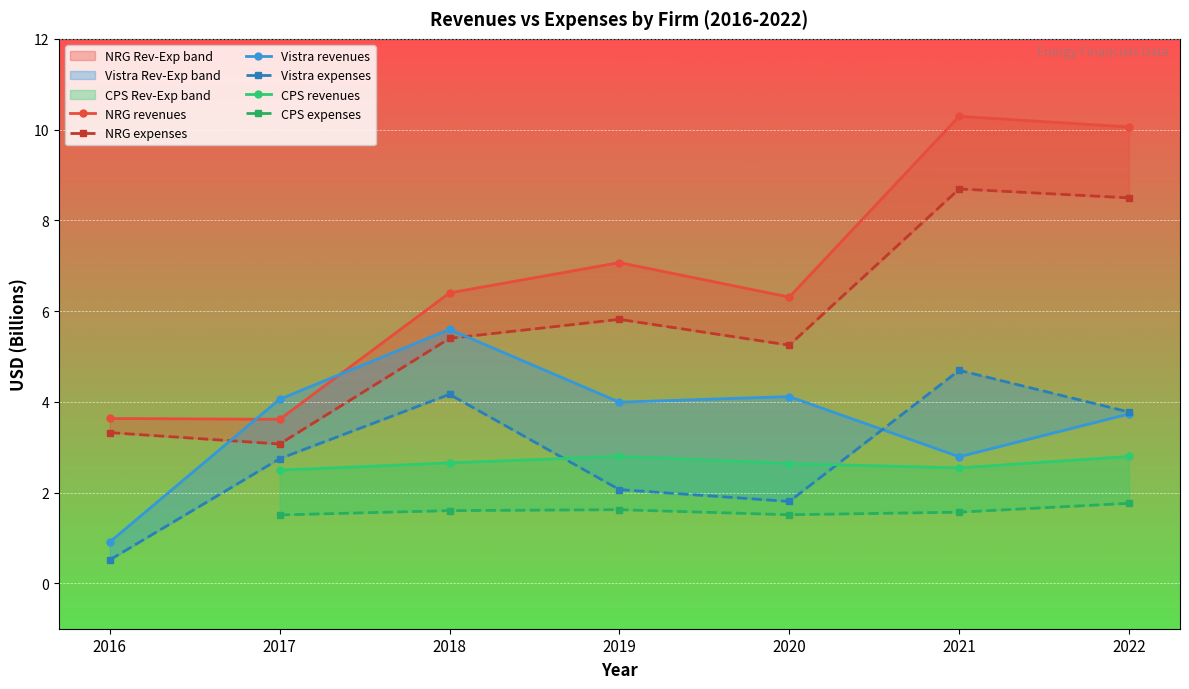

What is the spread (max minus min) of values at 2016?

3.1